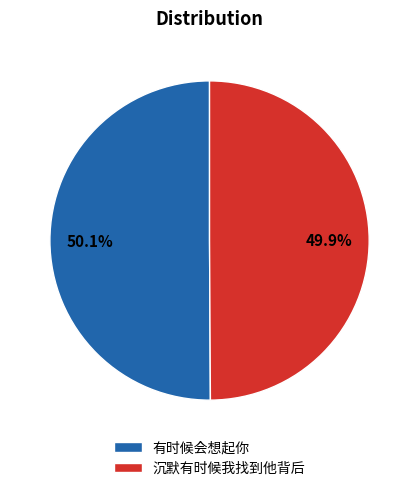

Approximately how many times larger is the value at 有时候会想起你 compared to 沉默有时候我找到他背后?

1.0